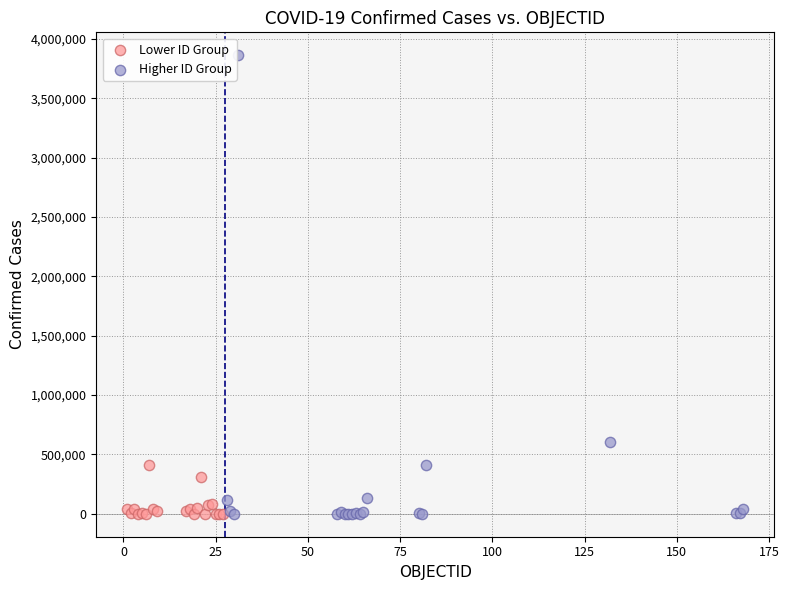

What are all the series names shown in the legend?

Lower ID Group, Higher ID Group